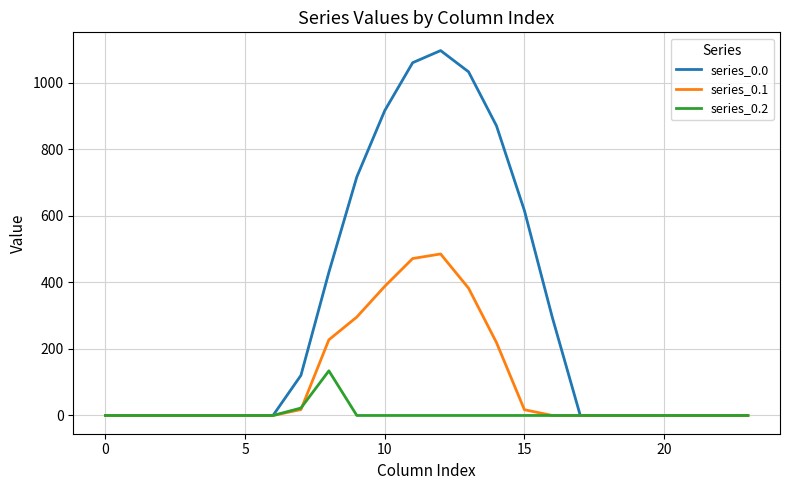

Which series has the widest spread of values?

series_0.0